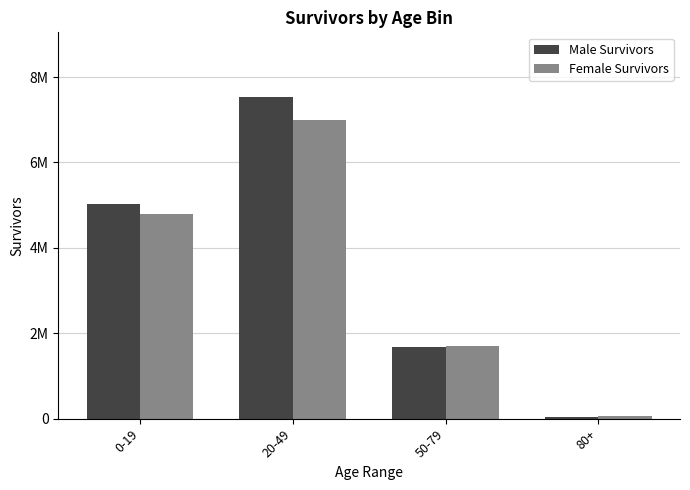

What is the average value of the Female Survivors series?

3385906